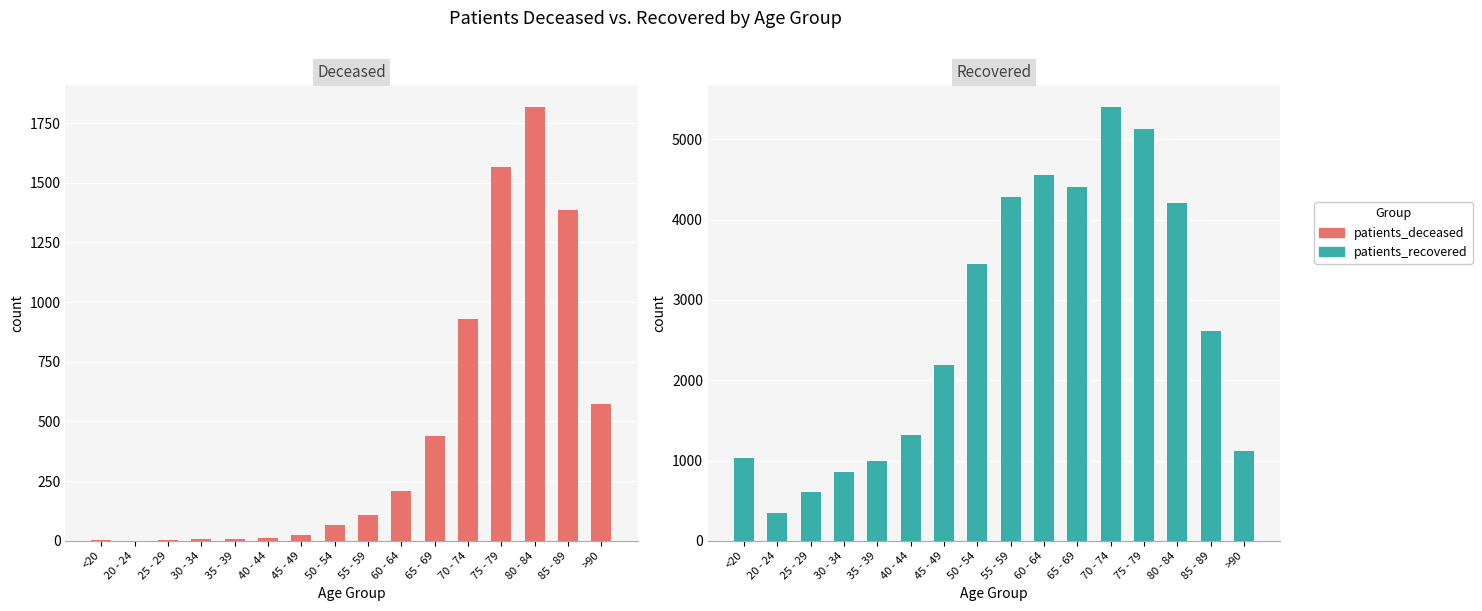

True or false: patients_recovered has a value of 7642 at 65 - 69.

False